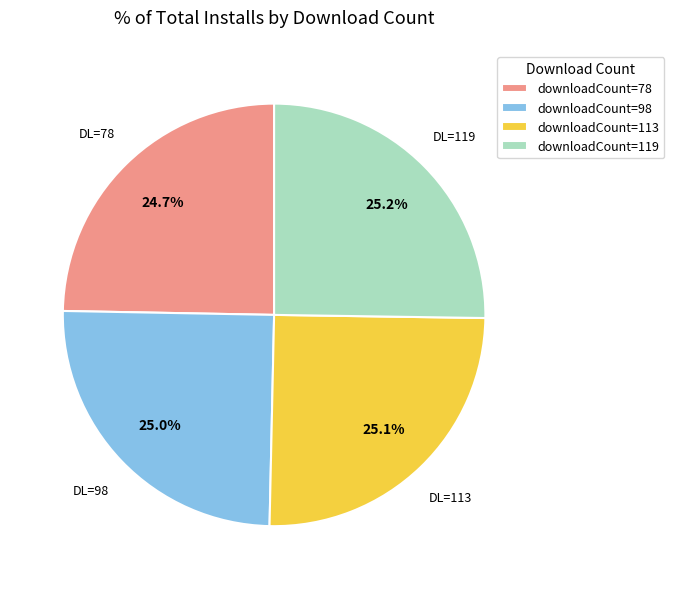

How much of the chart is everything except downloadCount=119?

74.8%